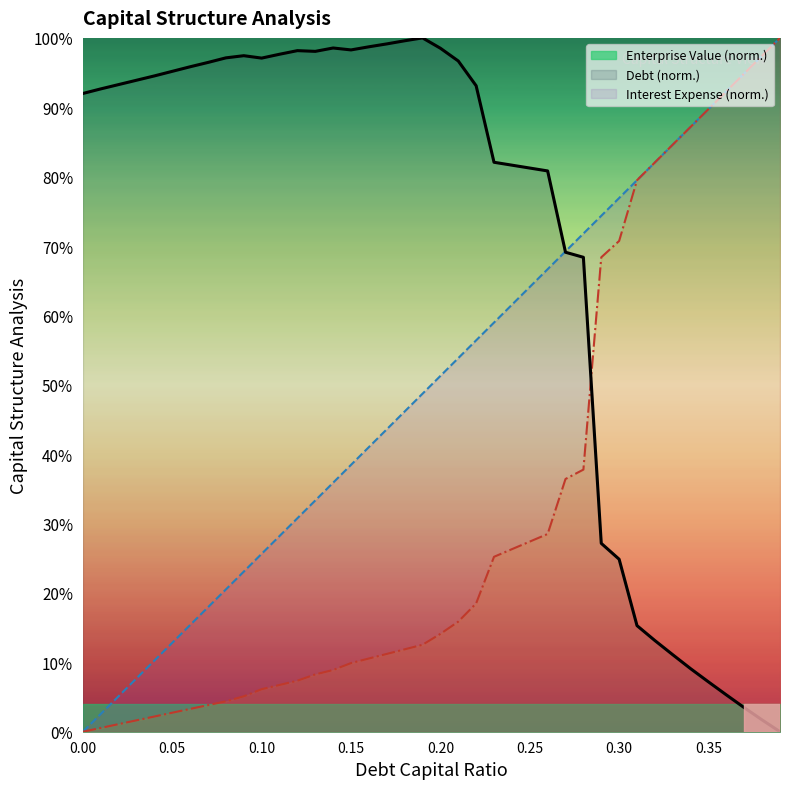

List the labels in order of interest_expense value, largest first.

0.39, 0.38, 0.37, 0.36, 0.35, 0.34, 0.33, 0.32, 0.31, 0.3, 0.29, 0.28, 0.27, 0.26, 0.25, 0.24, 0.23, 0.22, 0.21, 0.2, 0.19, 0.18, 0.17, 0.16, 0.15, 0.14, 0.13, 0.12, 0.11, 0.1, 0.09, 0.08, 0.07, 0.06, 0.05, 0.04, 0.03, 0.02, 0.01, 0.0